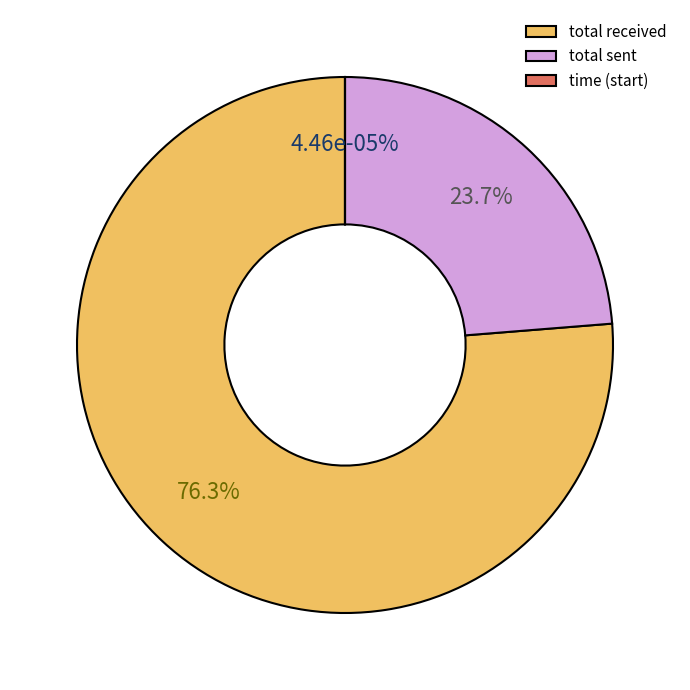

Which category accounts for the majority?

total received